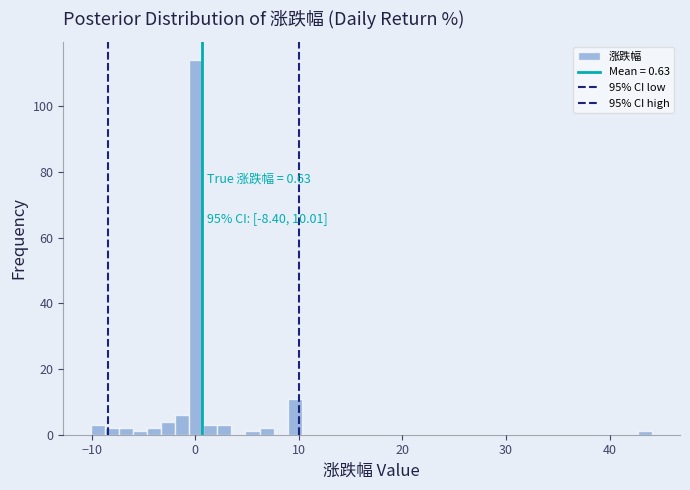

Read against the x-axis, roughly where is the centre of the tallest bar?

0